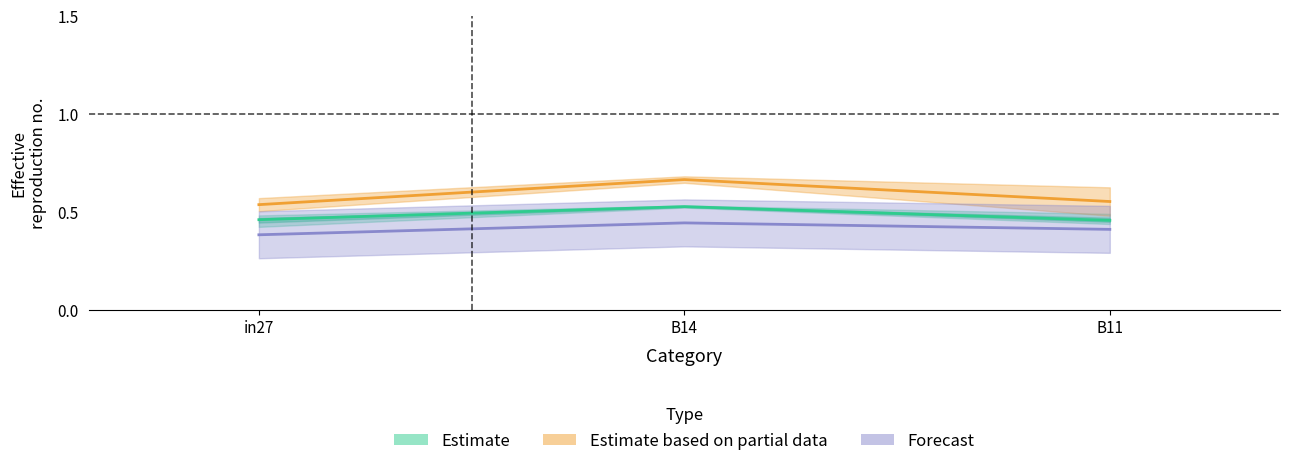

True or false: job548_scenario0_1092 has a value of 0.5 at in27.

True